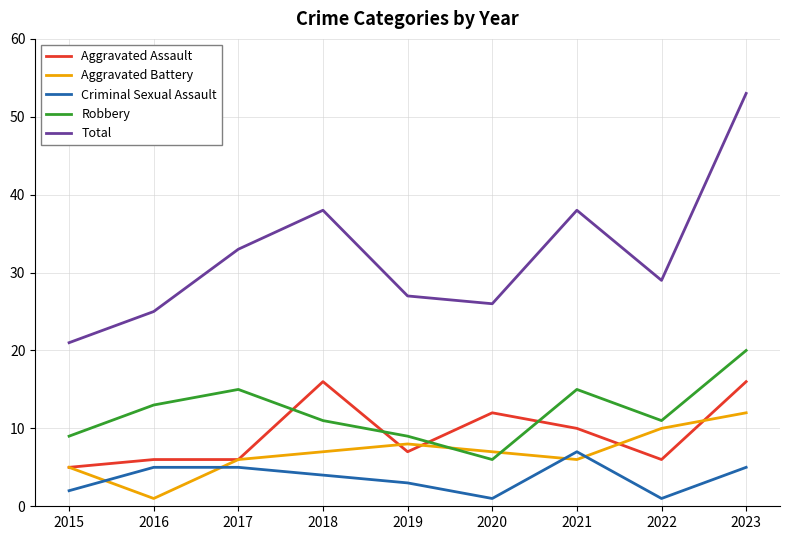

True or false: Criminal Sexual Assault and Total intersect in this chart.

False